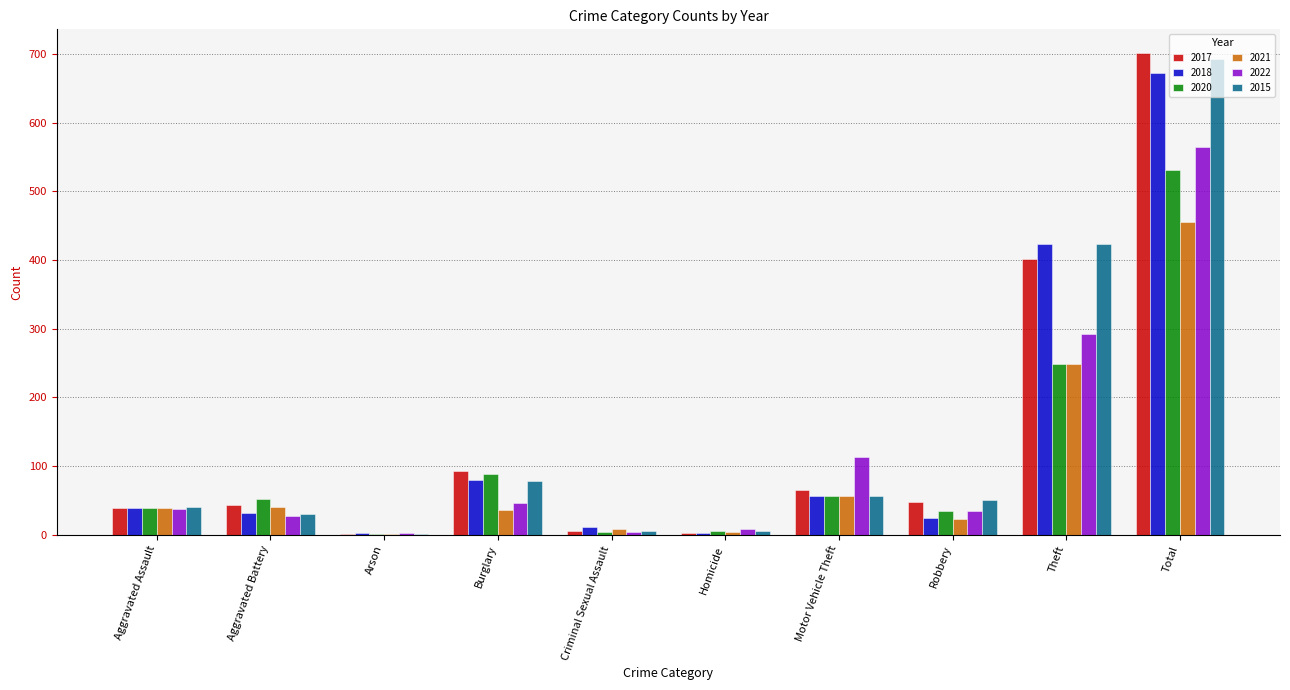

Is the value of 2018 at Robbery greater than the value of 2017 at Burglary?

No